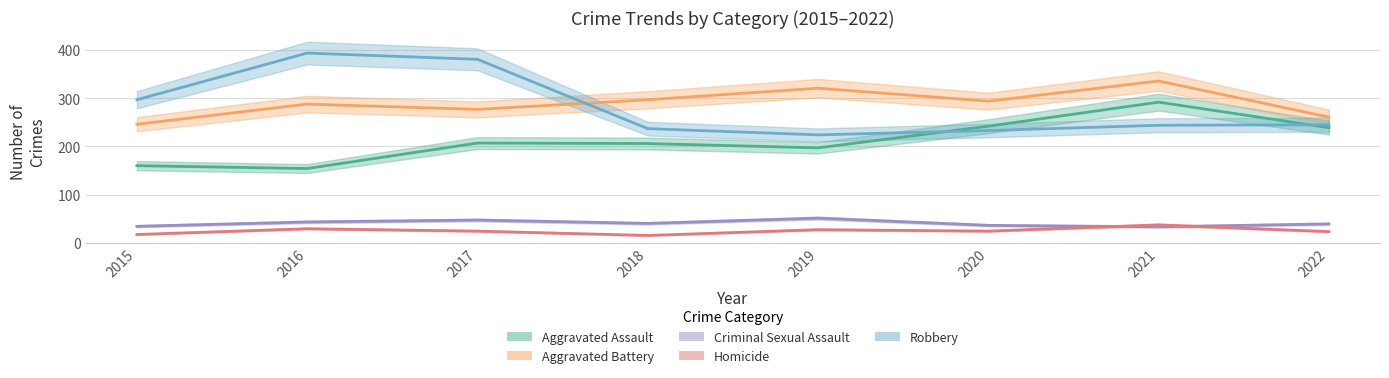

True or false: Homicide has a value of 14 at 2022.

False